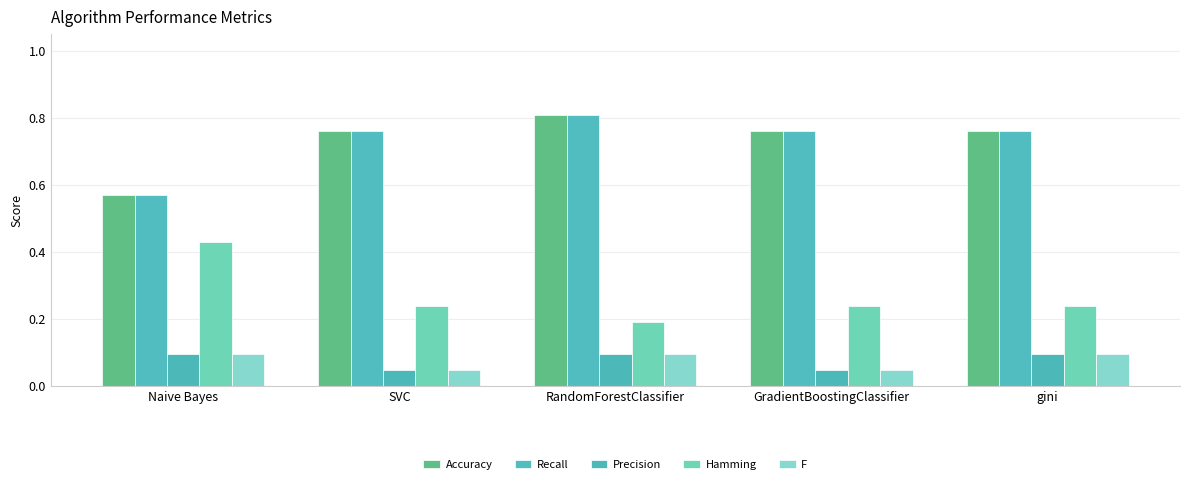

At which category is the sum across all series the highest?

RandomForestClassifier